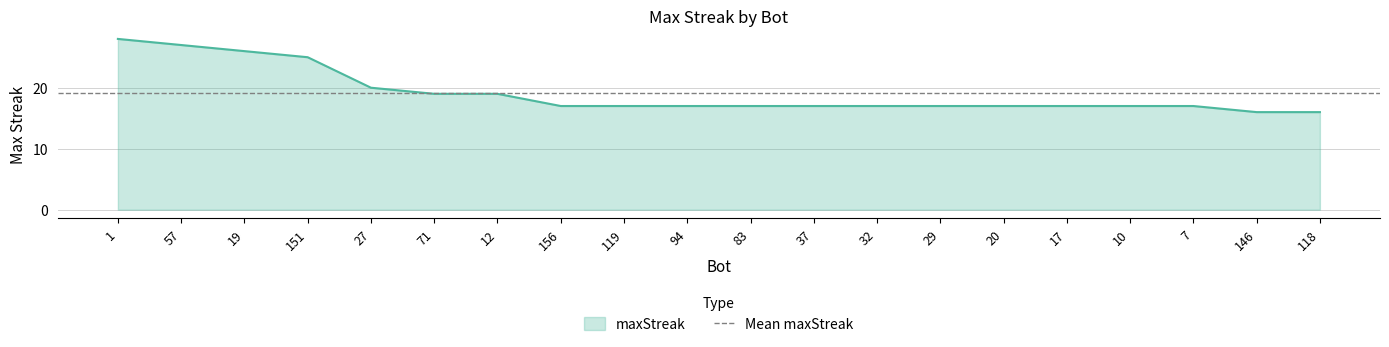

The value at 57 is 27. True or false?

True